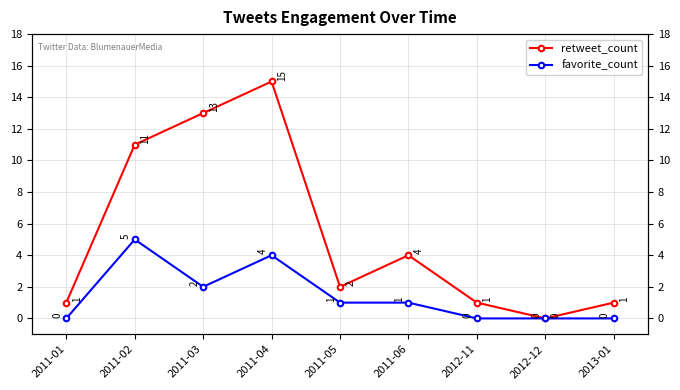

List the series in order of their overall mean, lowest first.

favorite_count, retweet_count